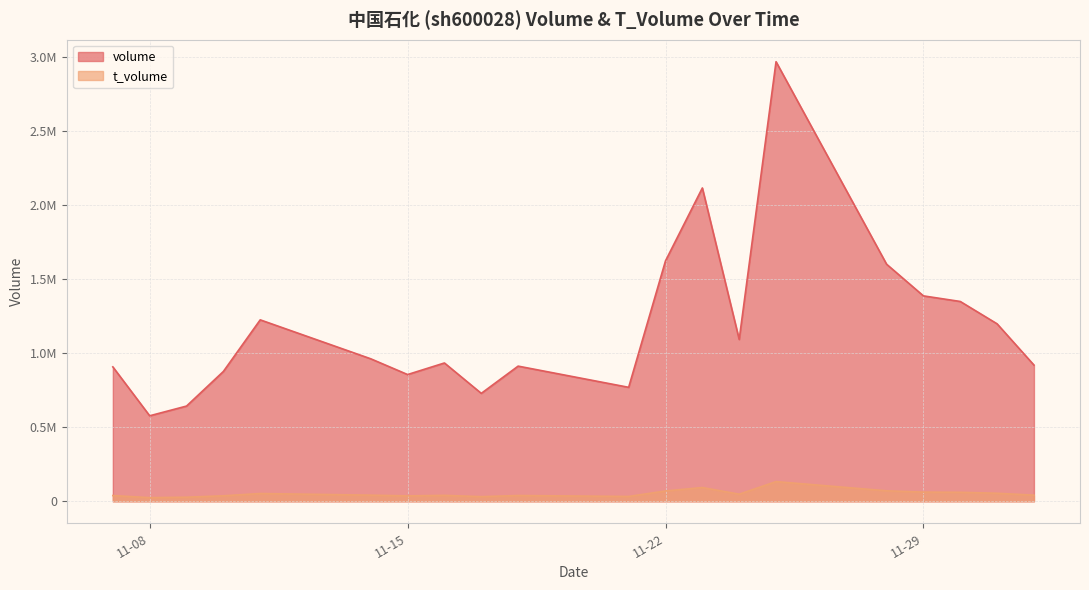

Between 2022-11-28 and 2022-11-22, which is larger?

2022-11-22